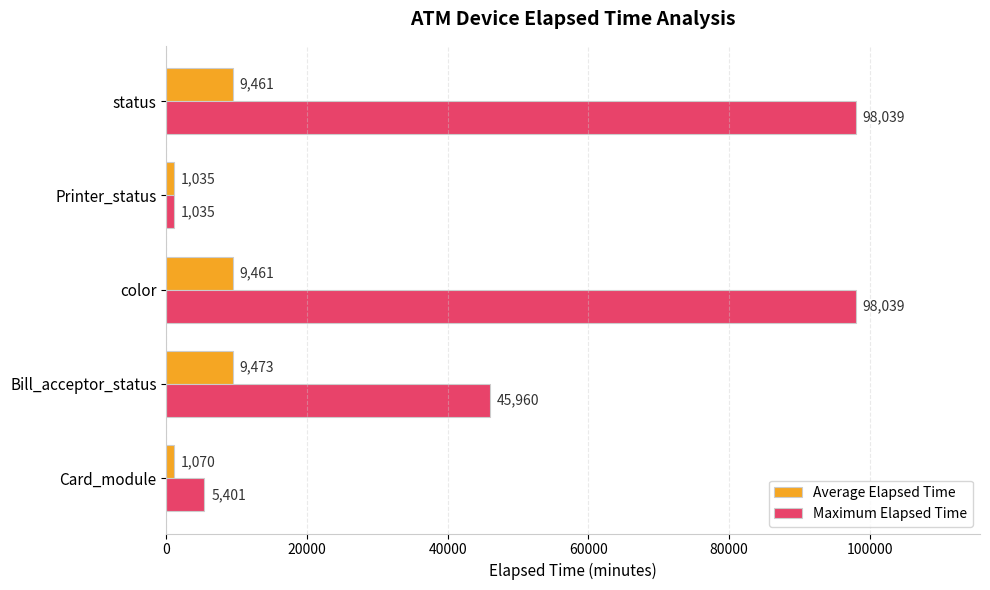

At Card_module, list the series in order from largest to smallest.

Maximum Elapsed Time, Average Elapsed Time